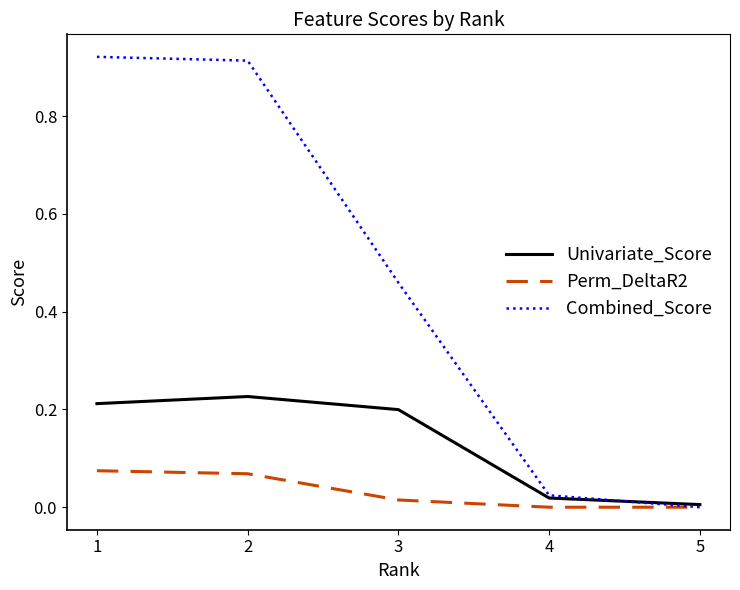

Which series has the largest range (max minus min)?

Combined_Score